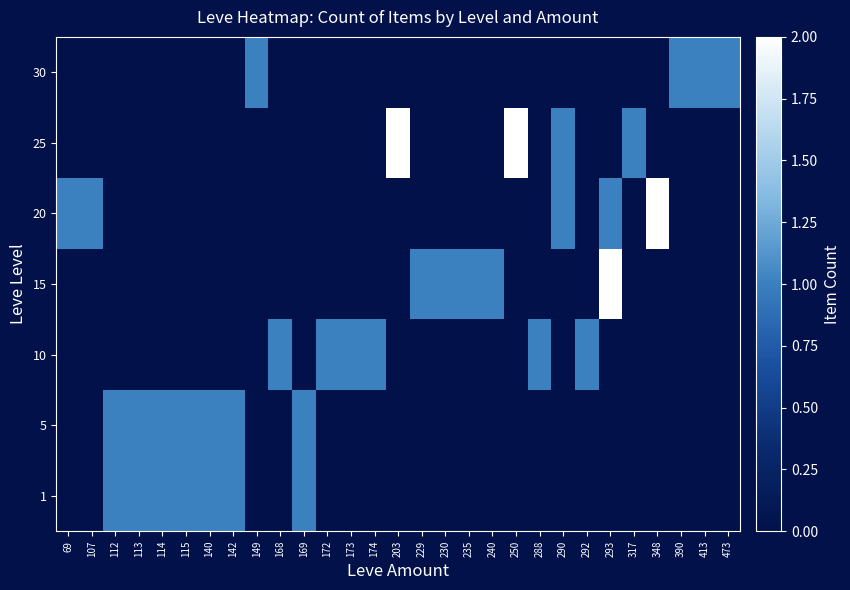

Is it true that 20 equals 1 at 142?

False